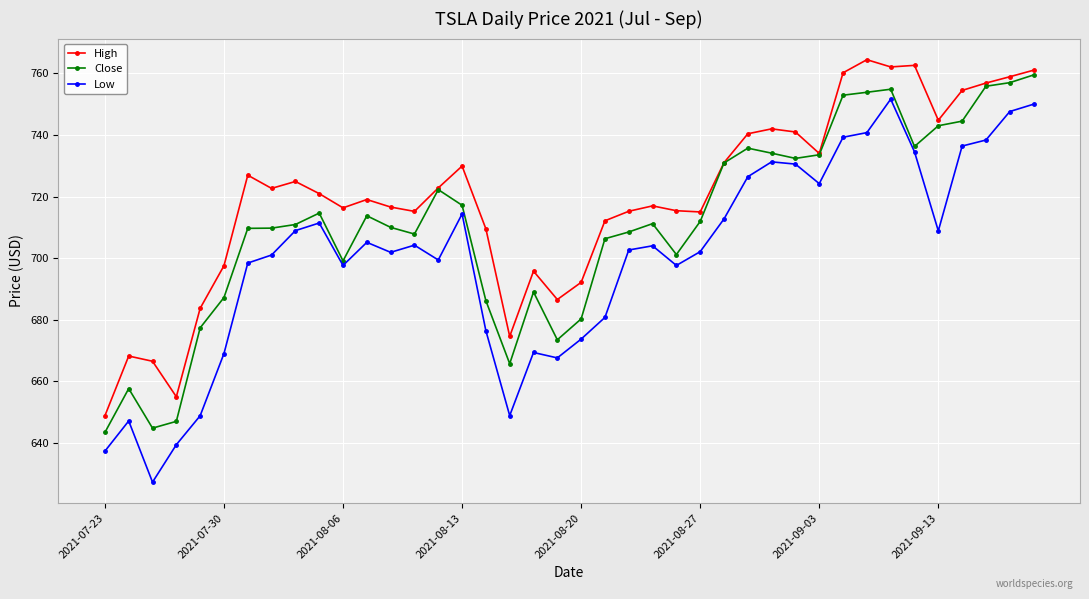

Which series has the largest total across all categories?

High